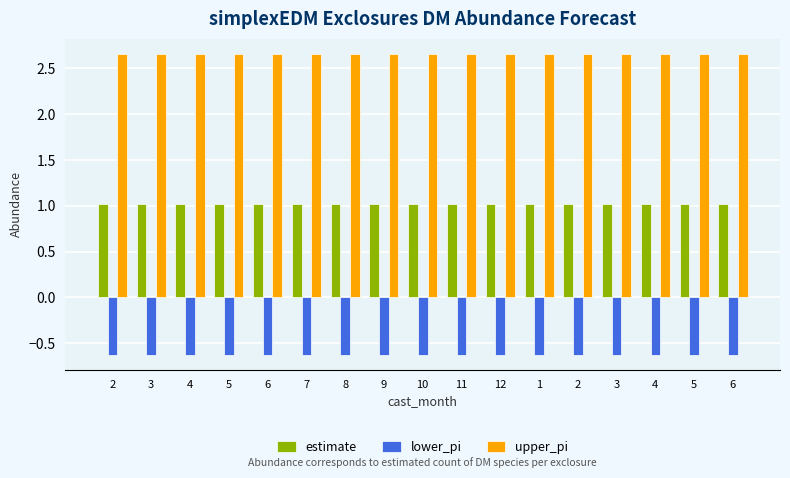

At which label does estimate reach its peak?

2